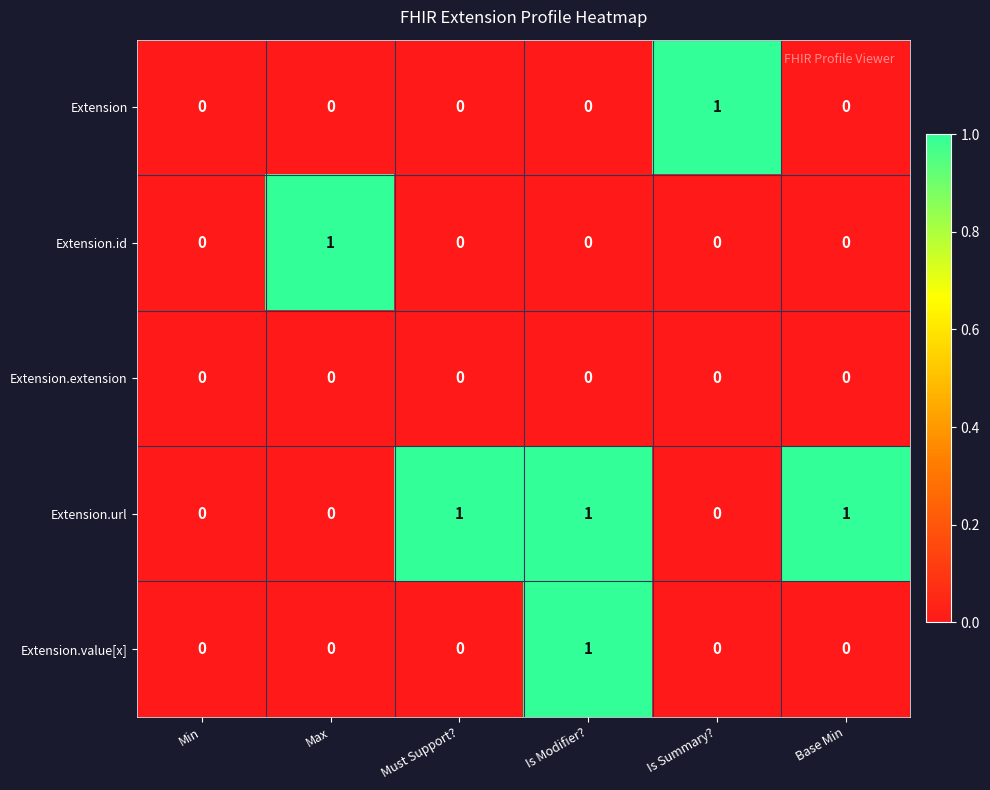

Is it true that Extension.id equals 1 at Max?

True